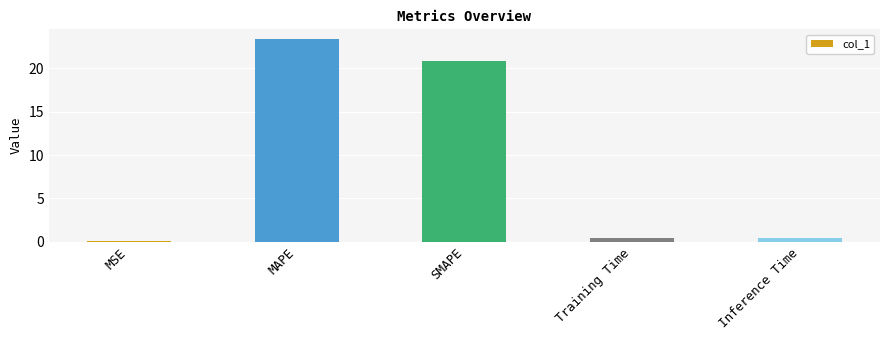

What is the greatest value displayed?

23.4